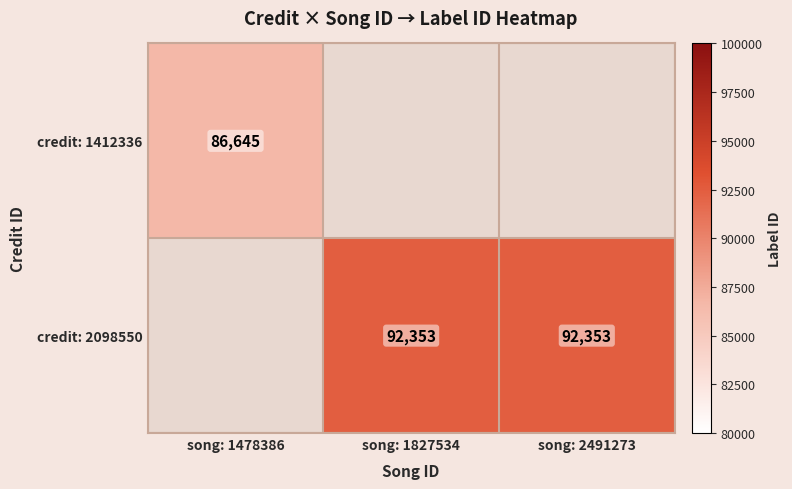

At which category does the chart reach its peak across all series?

song: 1827534